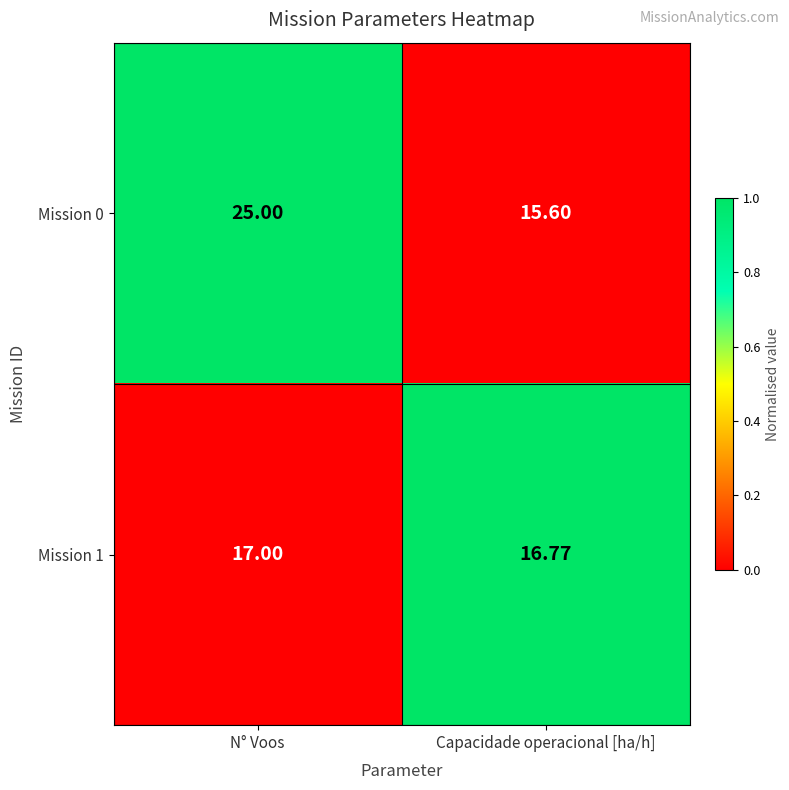

Which label corresponds to the smallest value in the chart?

Capacidade operacional [ha/h]